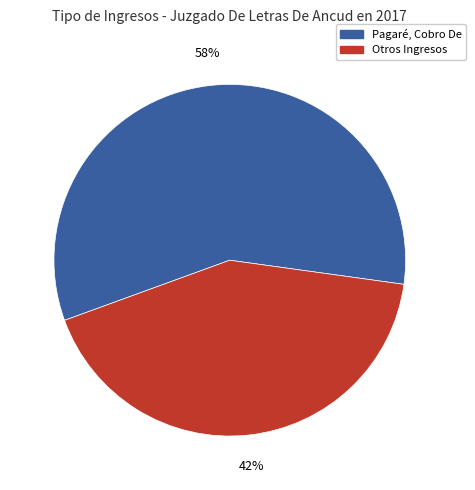

Is there a majority slice in this chart?

Yes